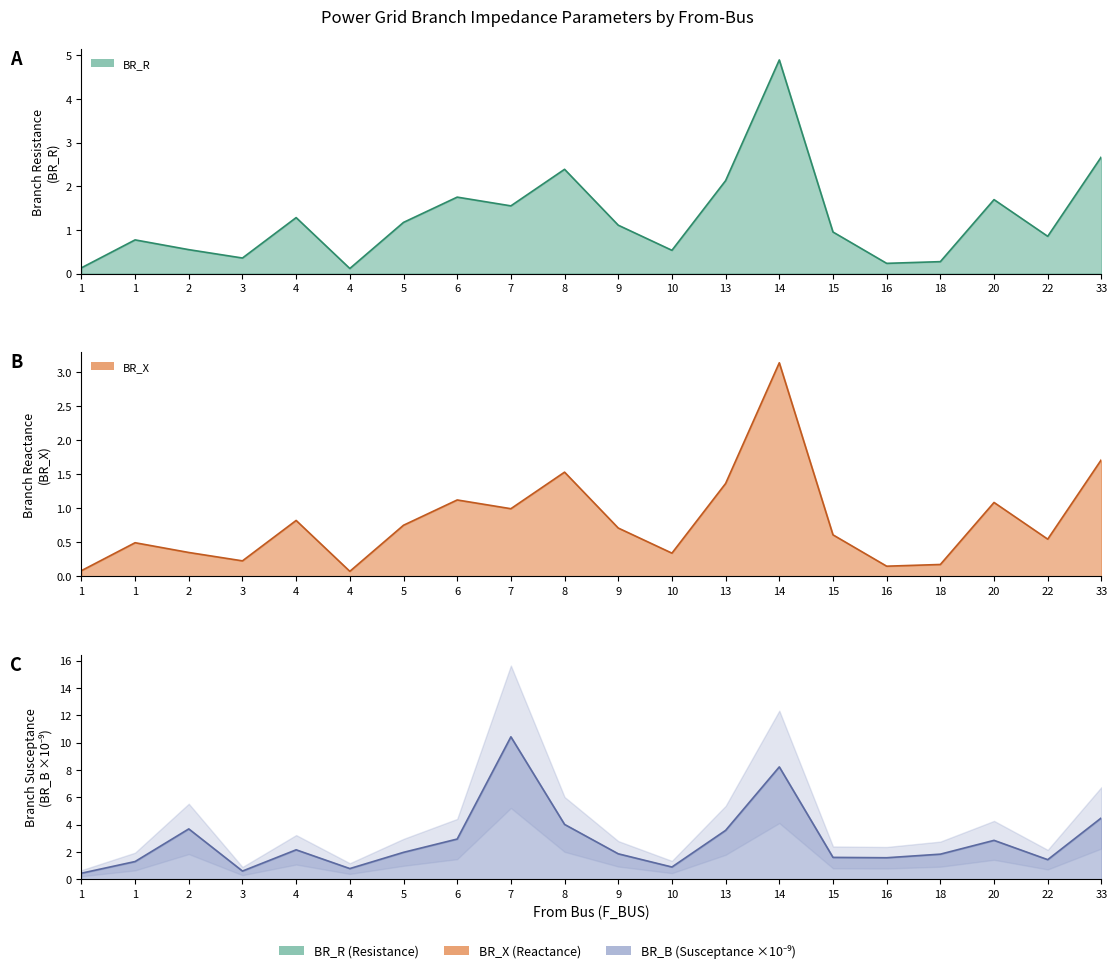

How many lines are shown in the chart?

3